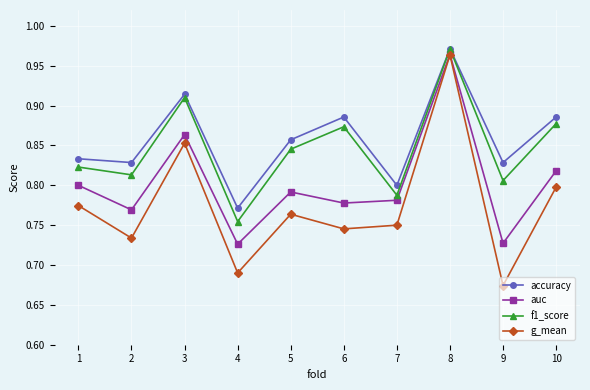

True or false: auc and f1_score intersect in this chart.

False